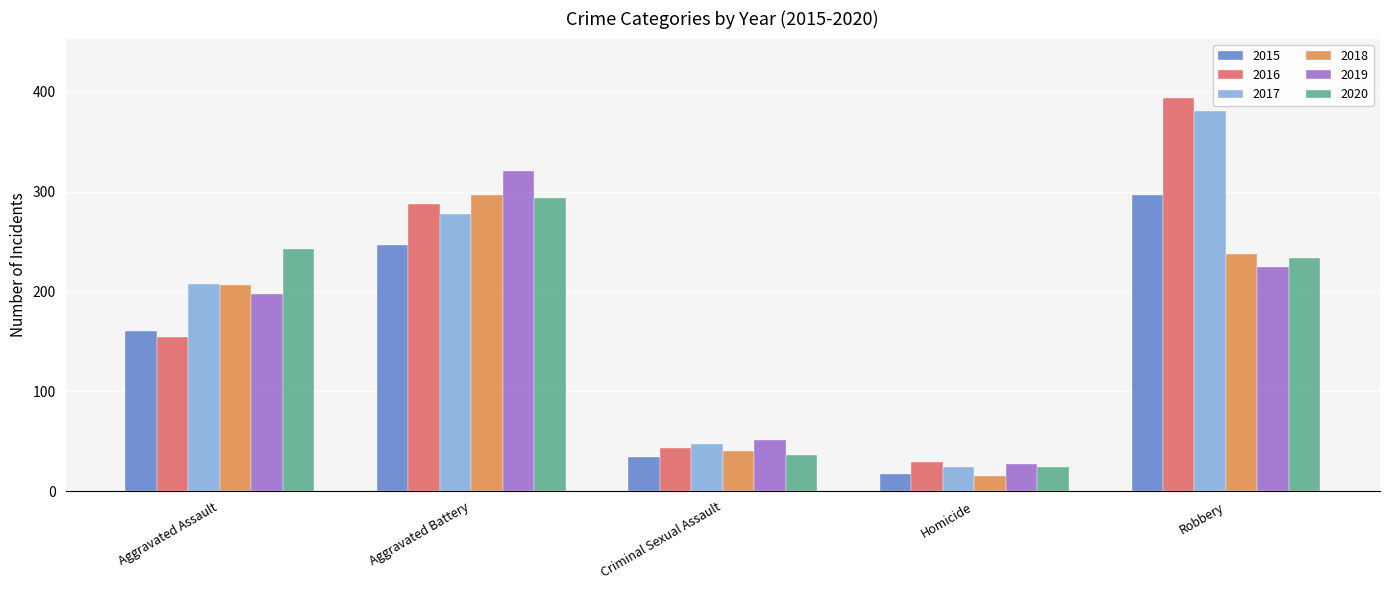

What is the highest value of the 2019 series?

321